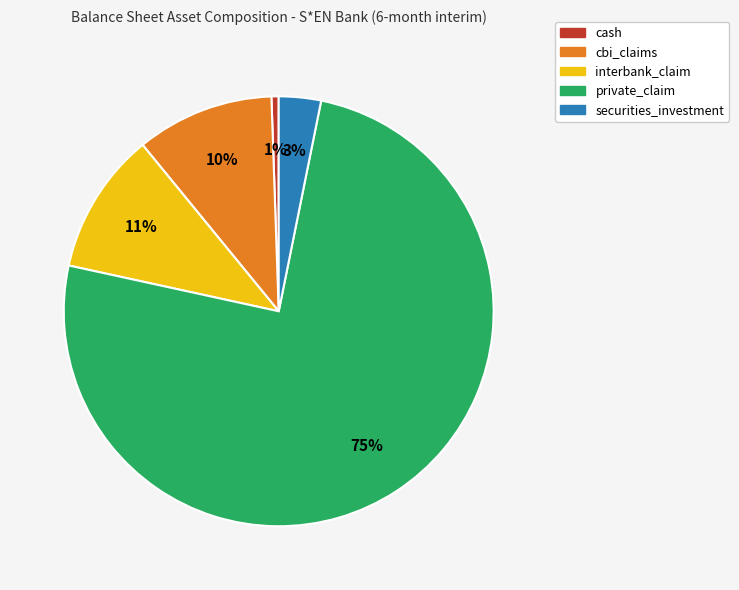

Is private_claim the majority of the pie?

Yes